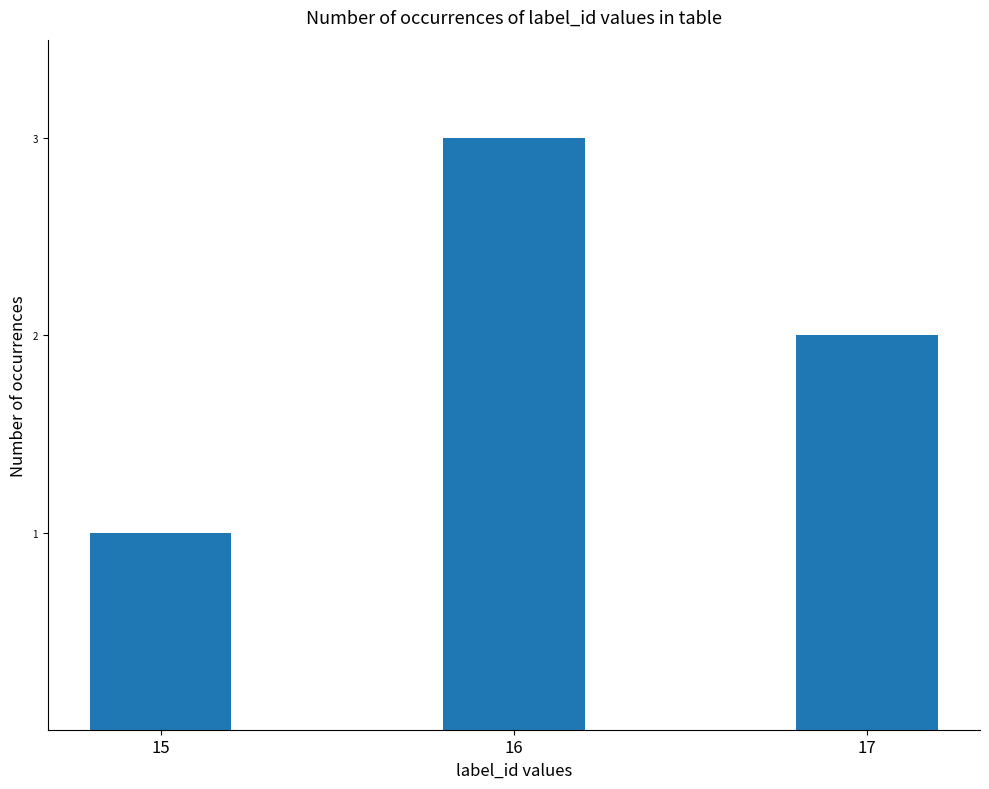

Reading left to right, list all the values displayed in this chart.

15=1	16=3	17=2